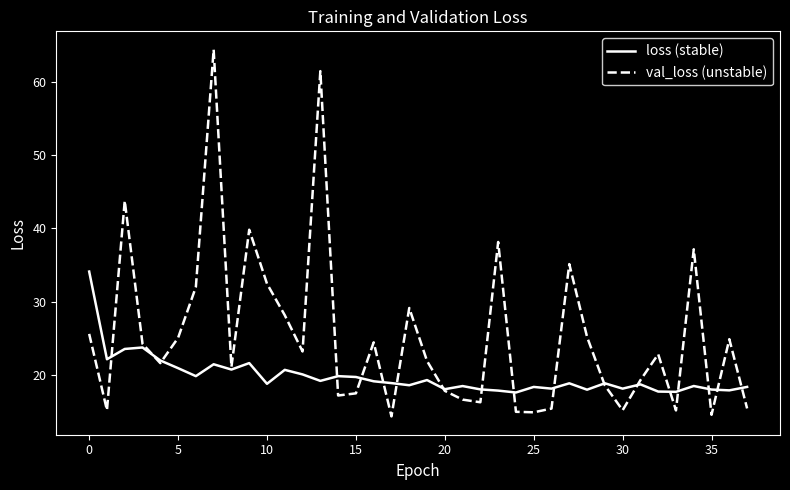

What is the maximum value for loss (stable)?

34.1